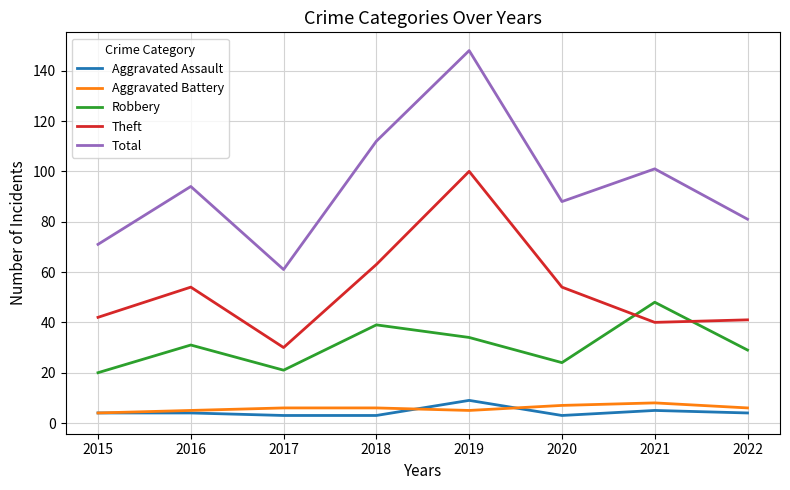

At how many categories does at least one series exceed 56?

8